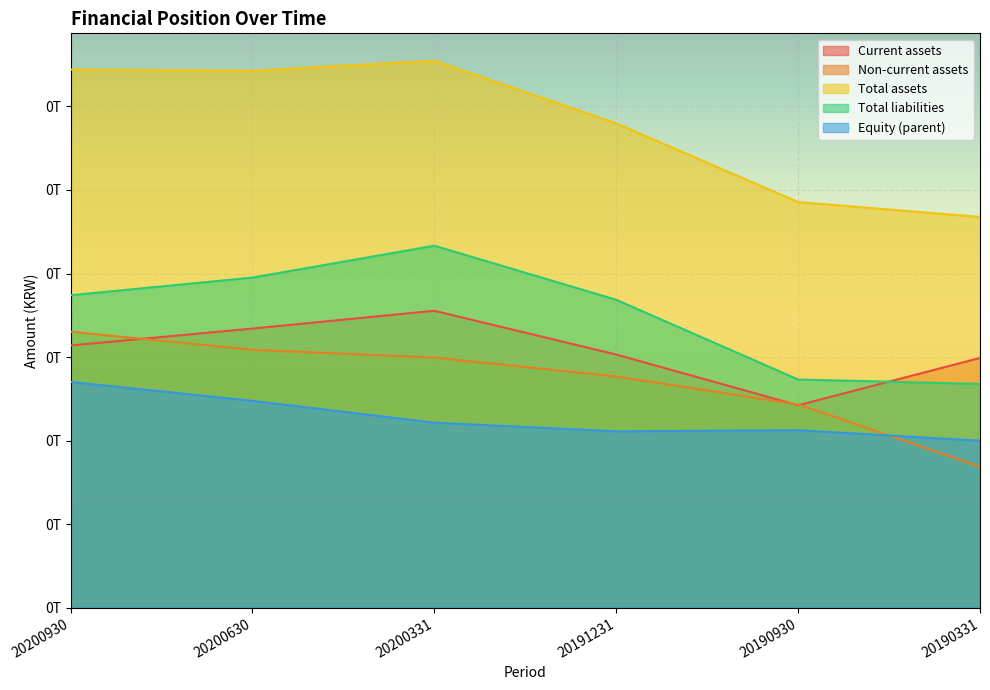

What is the difference between the maximum and minimum values in the Current assets series?

22628794440